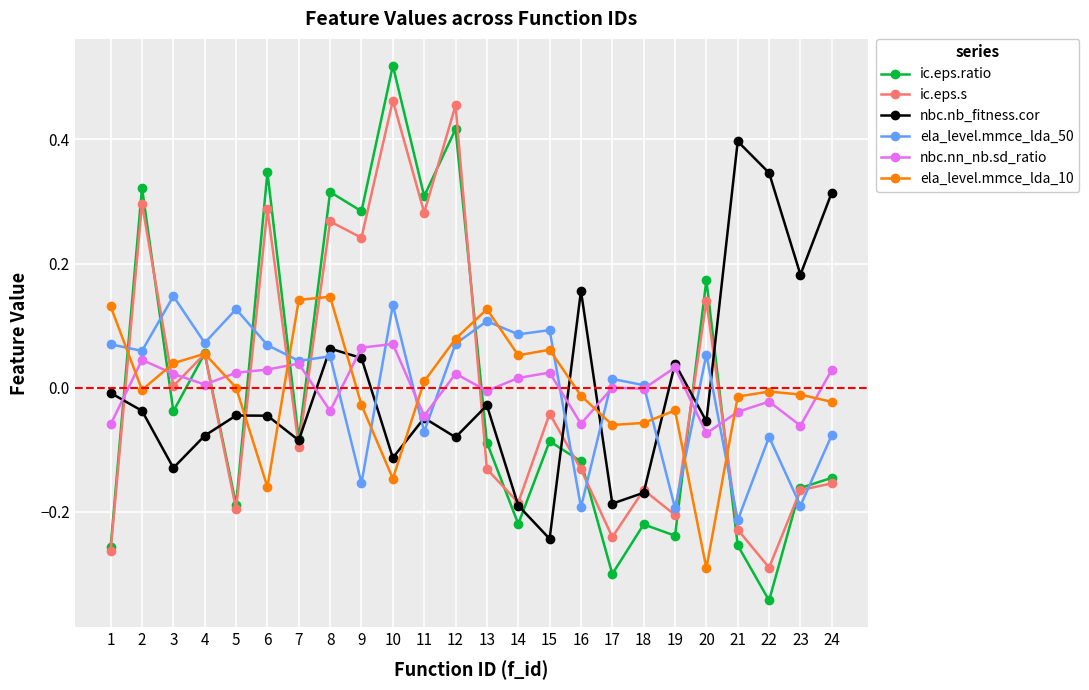

Which series has the widest spread of values?

ic.eps.ratio